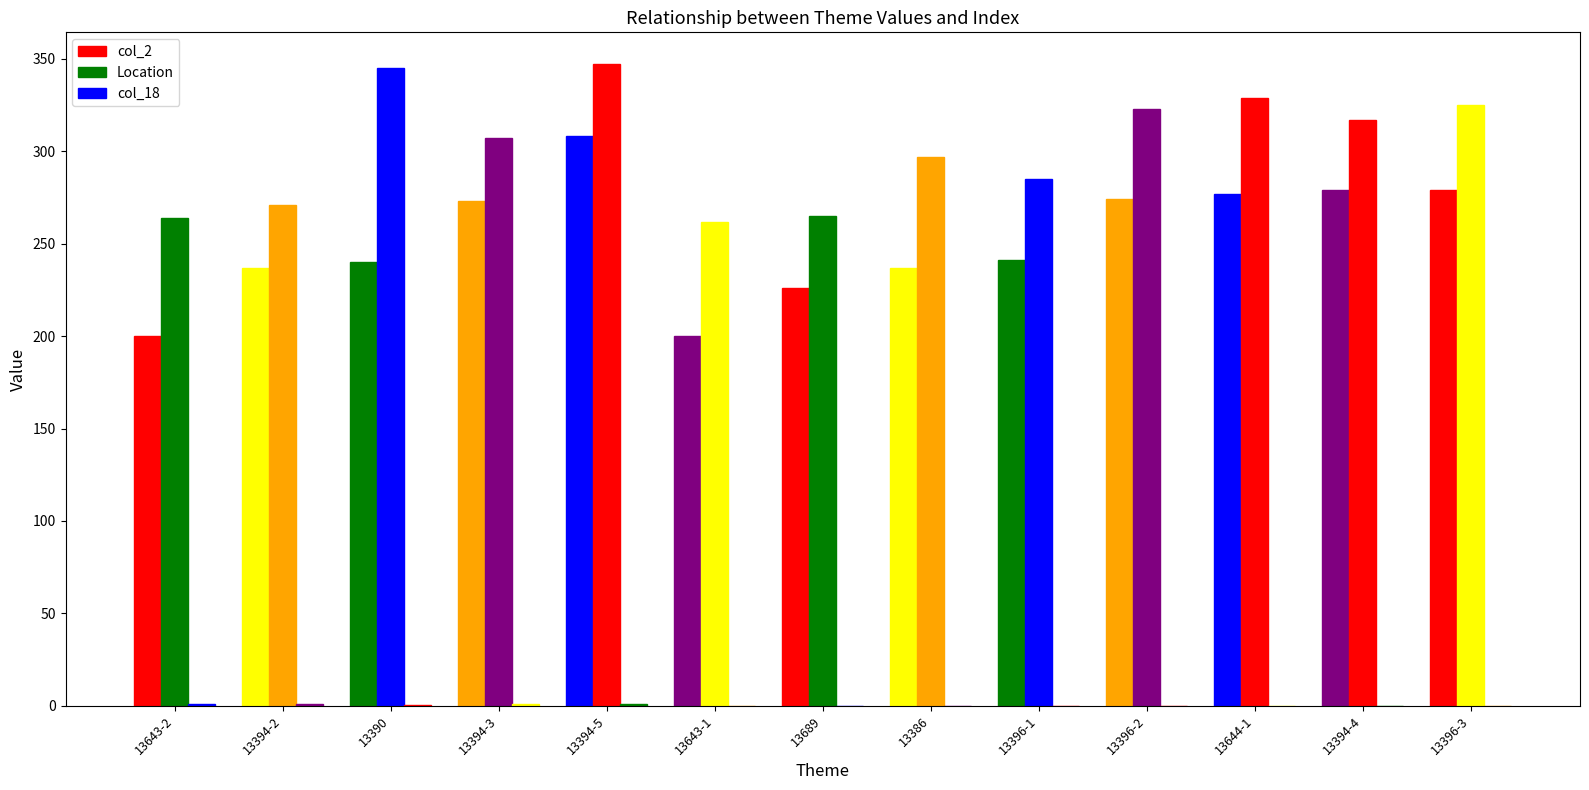

Reading left to right, list all the values displayed in this chart.

col_2: 200.0	237.0	240.0	273.0	308.0	200.0	226.0	237.0	241.0	274.0	277.0	279.0	279.0
Location: 264.0	271.0	345.0	307.0	347.0	262.0	265.0	297.0	285.0	323.0	329.0	317.0	325.0
col_18: 1.0	0.9	0.4	1.0	1.0	0.0	0.0	0.0	0.0	0.0	0.0	0.0	0.0